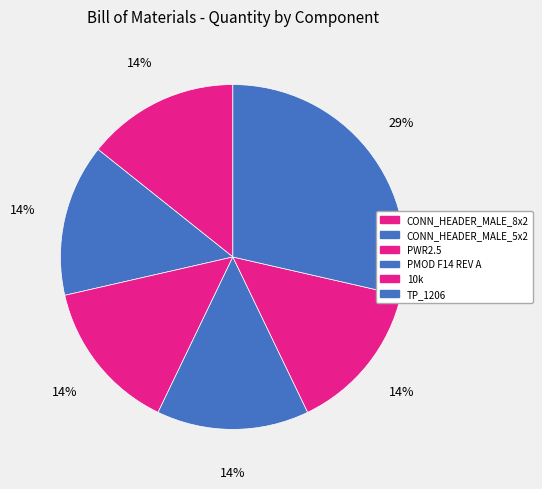

What percentage is the TP_1206 slice, to the nearest percent?

29%